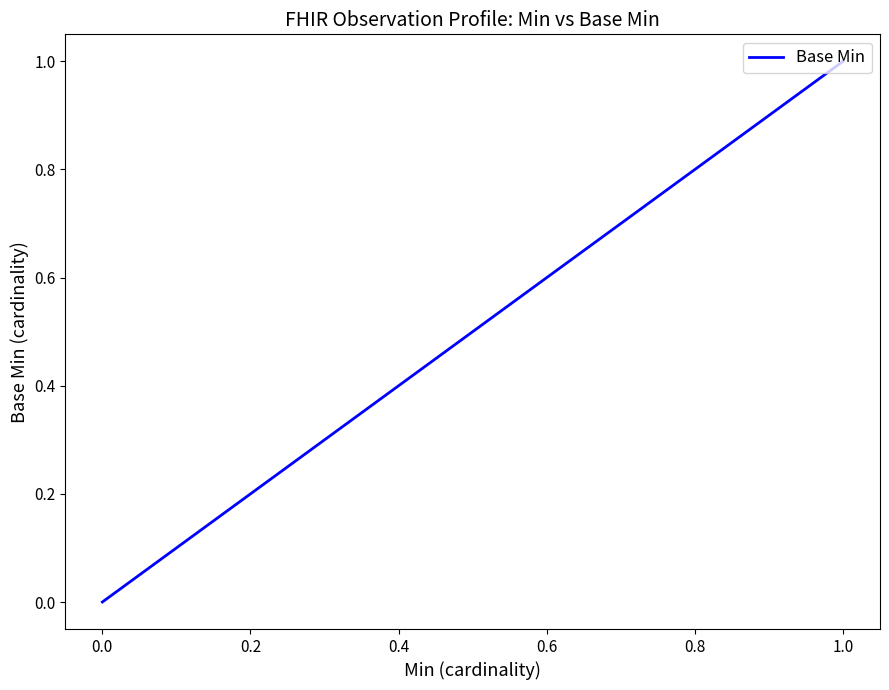

The chart shows a value of 1 at 1.0. True or false?

False